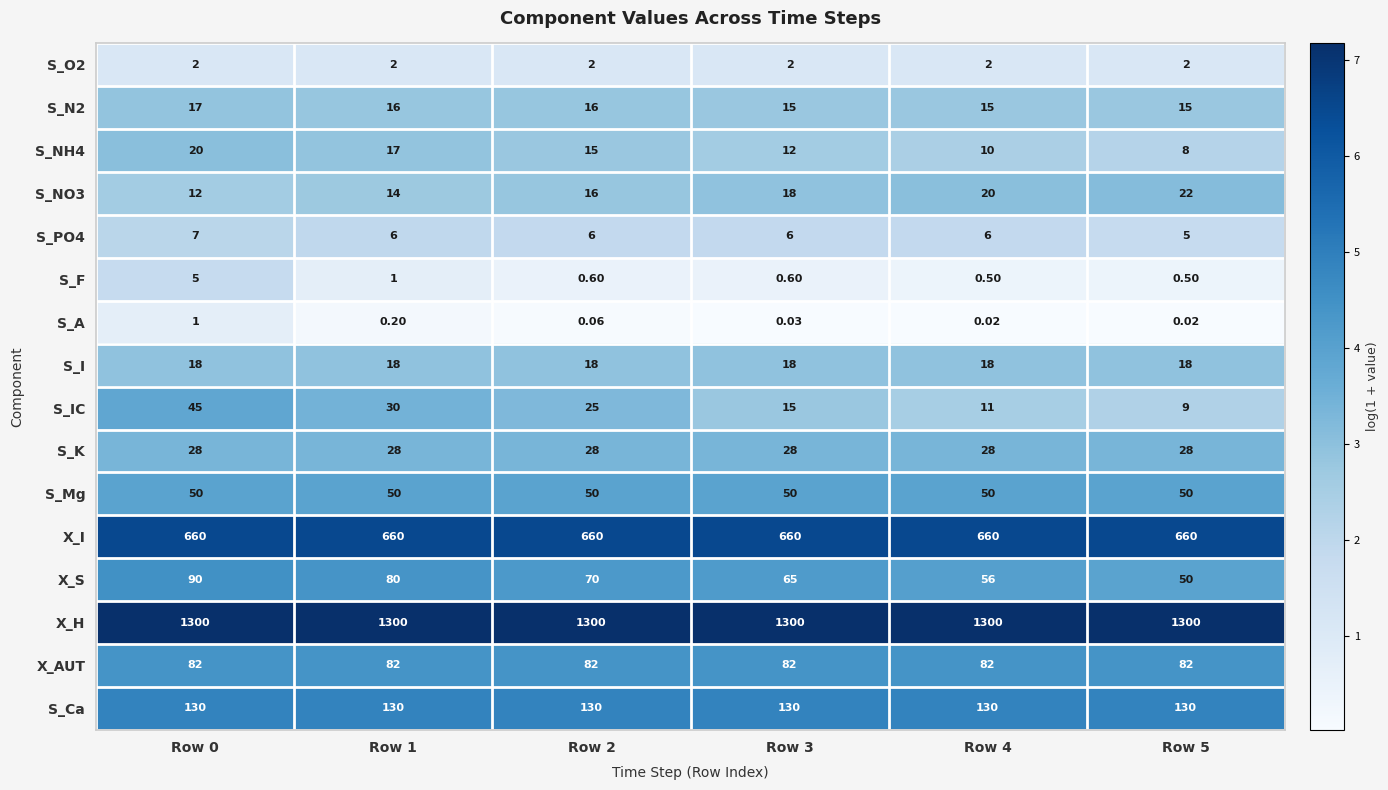

Between Row 1 and Row 5, which series saw the biggest shift?

X_S